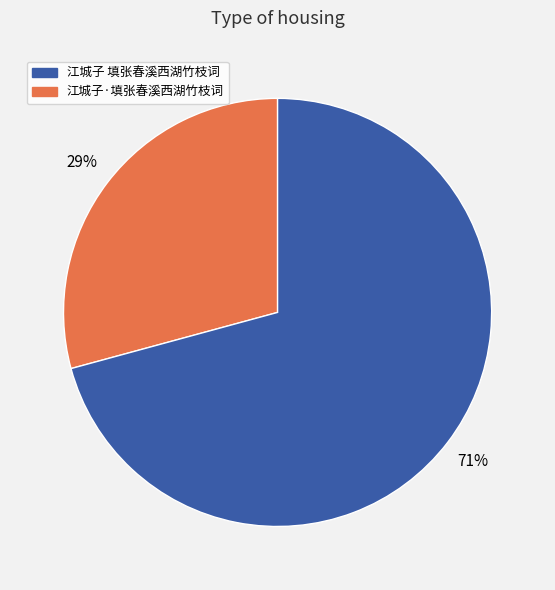

To the nearest percent, what is the difference between the largest and smallest slice percentages?

42%